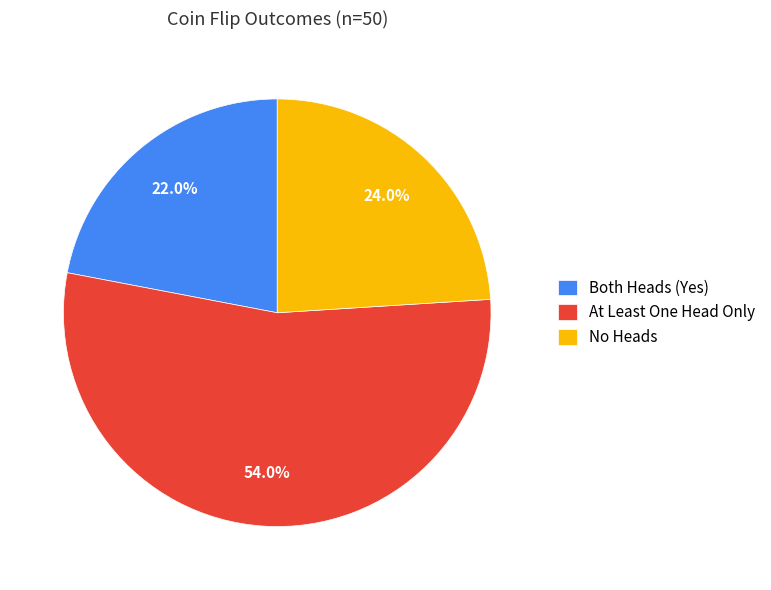

To the nearest percent, what is the average slice percentage?

33%